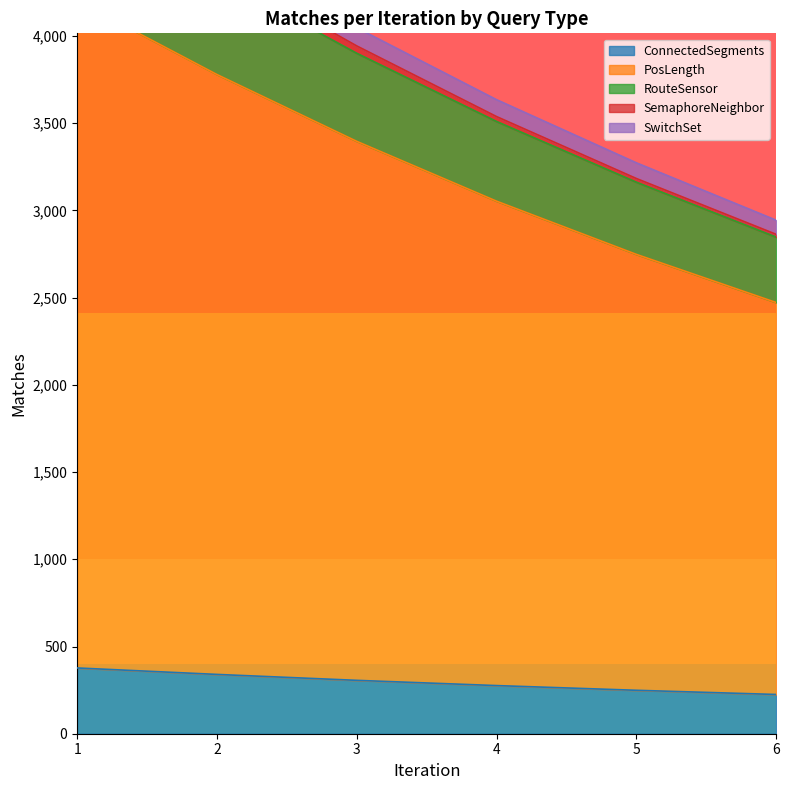

What is the lowest value of the ConnectedSegments series?

225